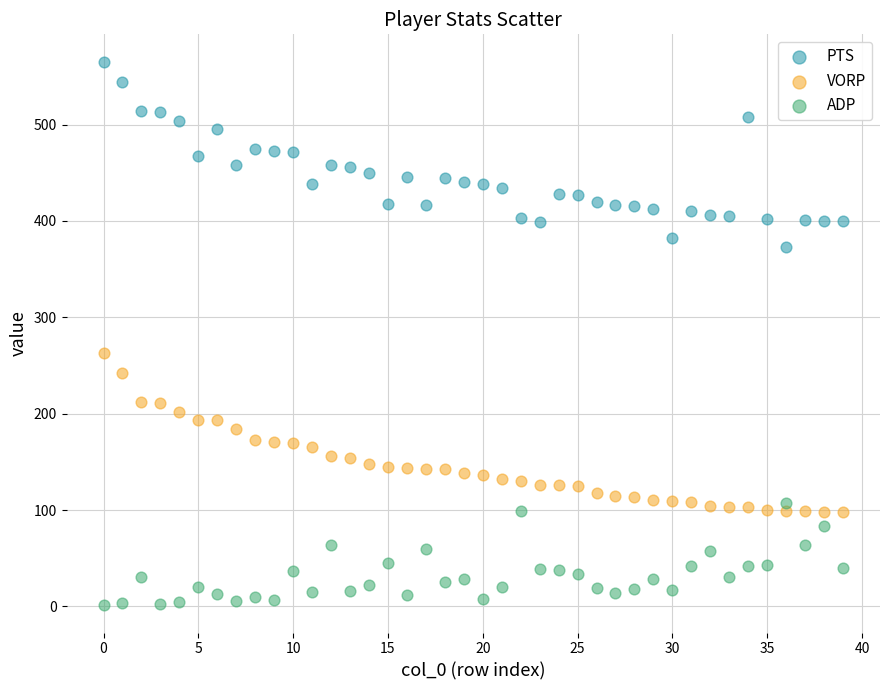

Which series contains the highest Y value?

PTS